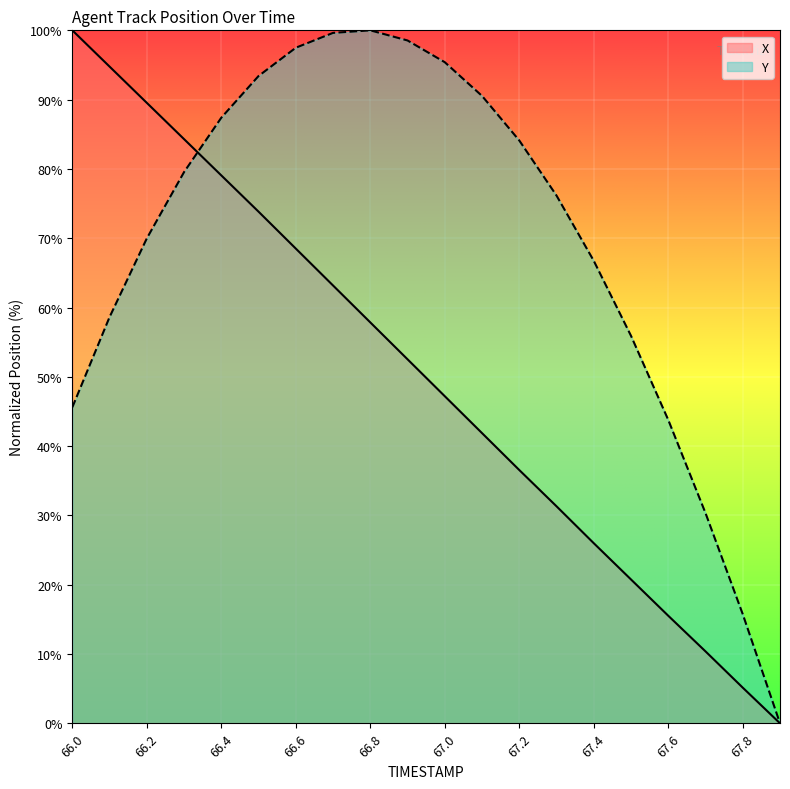

Reading left to right, transcribe all the data shown in this chart.

X: 100.0	94.8	89.5	84.3	79.1	73.8	68.5	63.2	57.9	52.5	47.2	41.9	36.5	31.3	26.0	20.8	15.5	10.4	5.1	0.0
Y: 45.6	58.6	70.0	79.6	87.4	93.4	97.5	99.6	100.0	98.5	95.4	90.5	84.1	76.2	66.7	55.9	43.8	30.3	15.7	0.0